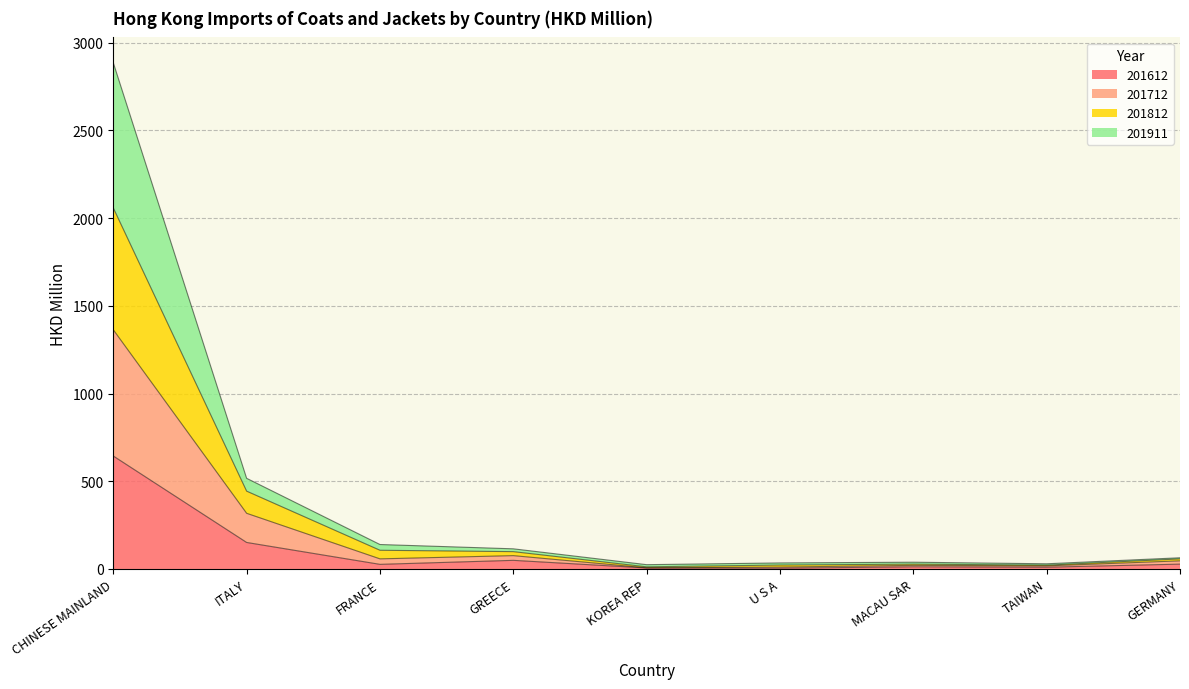

Which category has the highest value in the 201612 series?

CHINESE MAINLAND